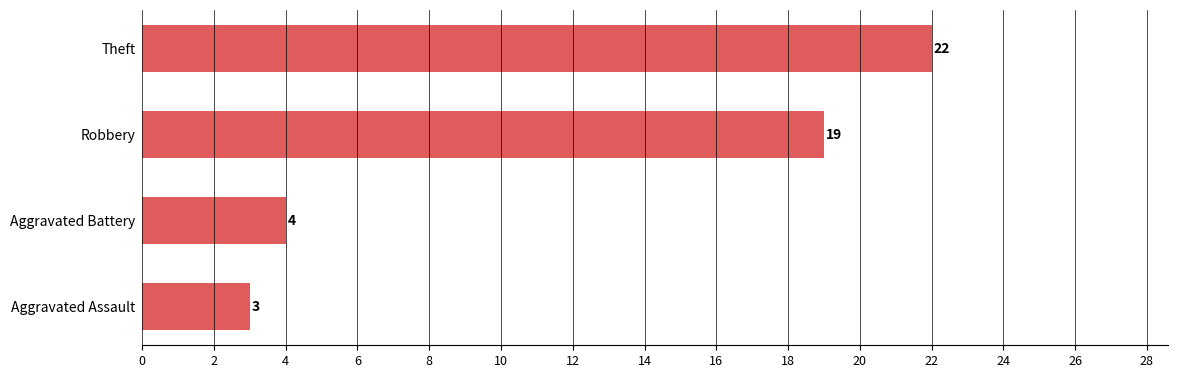

What is the average value?

12